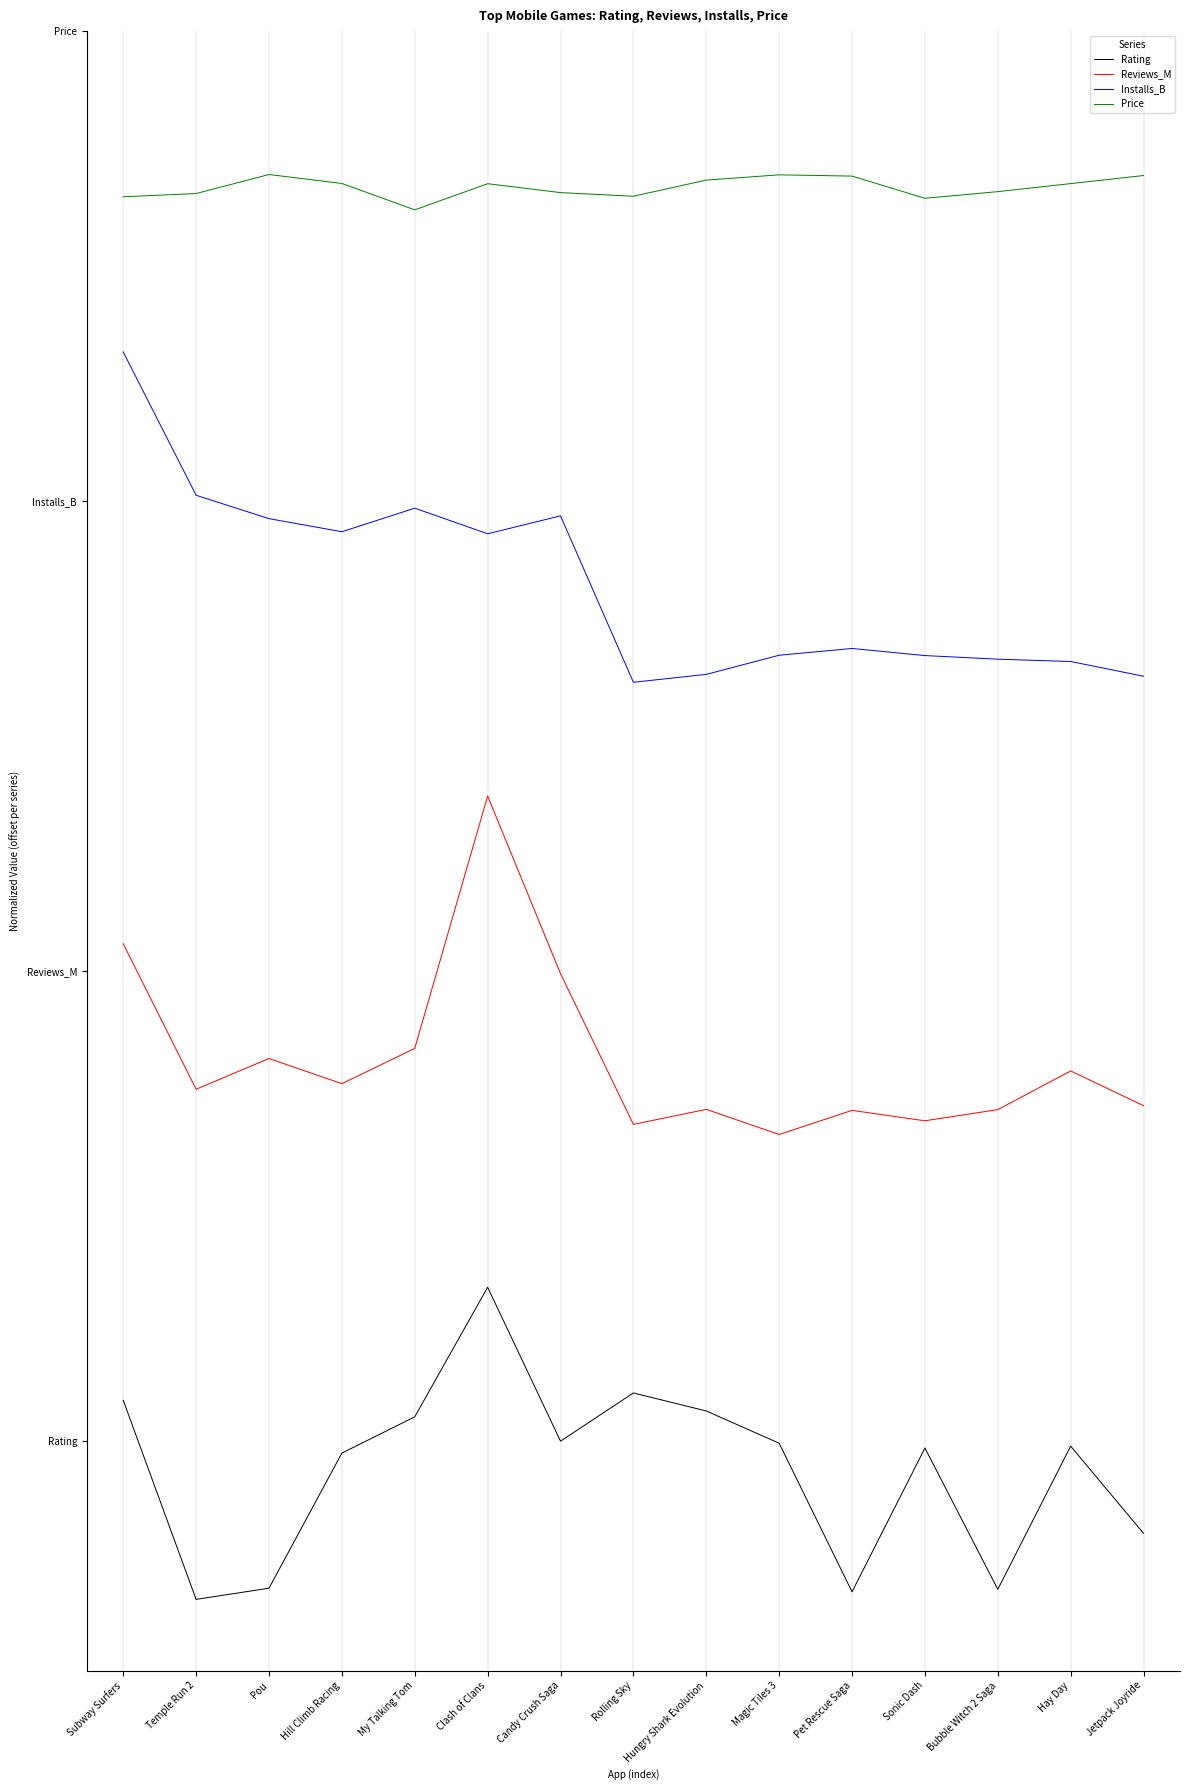

What is the sum of the Installs_B values at Clash of Clans and Rolling Sky?

6.3